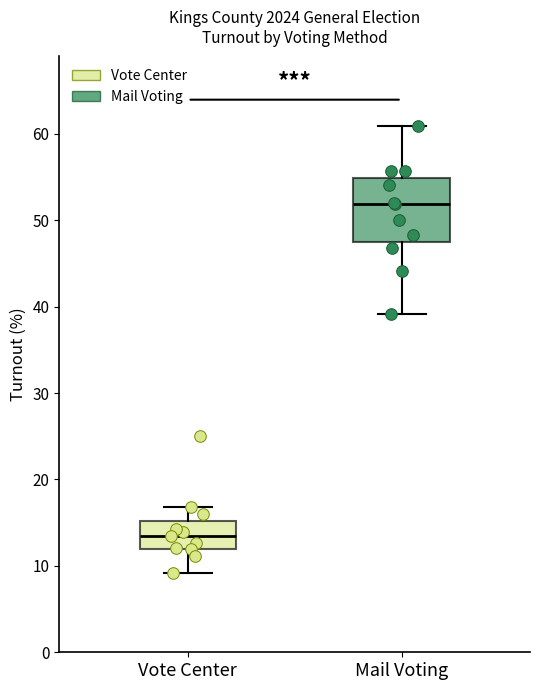

Reading left to right, read every box against the y-axis: the position of its median line, the range the box covers, and the ends of its whiskers. The values are not printed on the chart, so give them approximately, as read against the axis.

Vote Center: median 13, box 12 to 15, whiskers 9 to 17
Mail Voting: median 52, box 48 to 55, whiskers 39 to 61